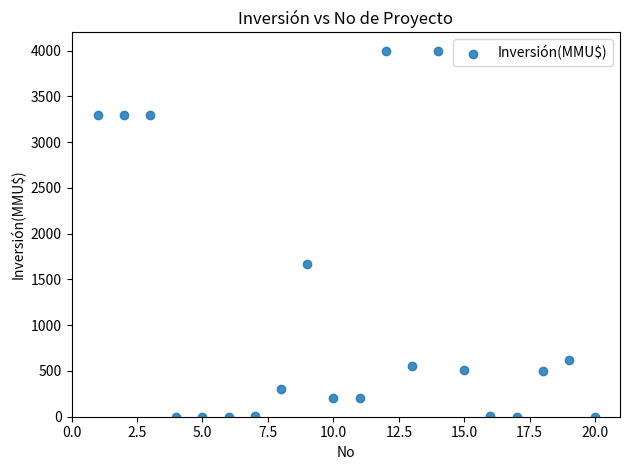

What is the range of X values (max minus min)?

19